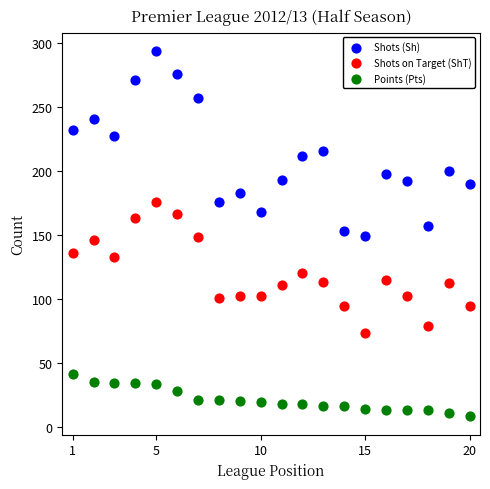

What are all the series names shown in the legend?

Shots (Sh), Shots on Target (ShT), Points (Pts)